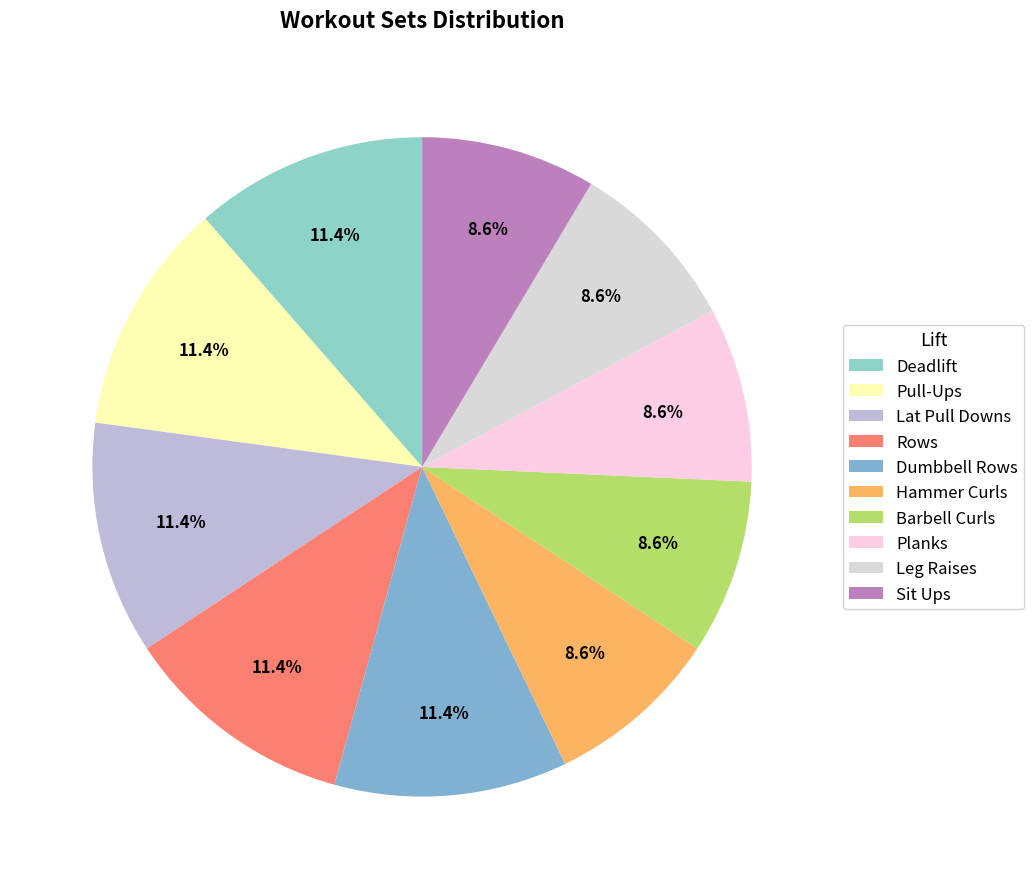

The Rows slice represents 6% of the pie. True or false?

False